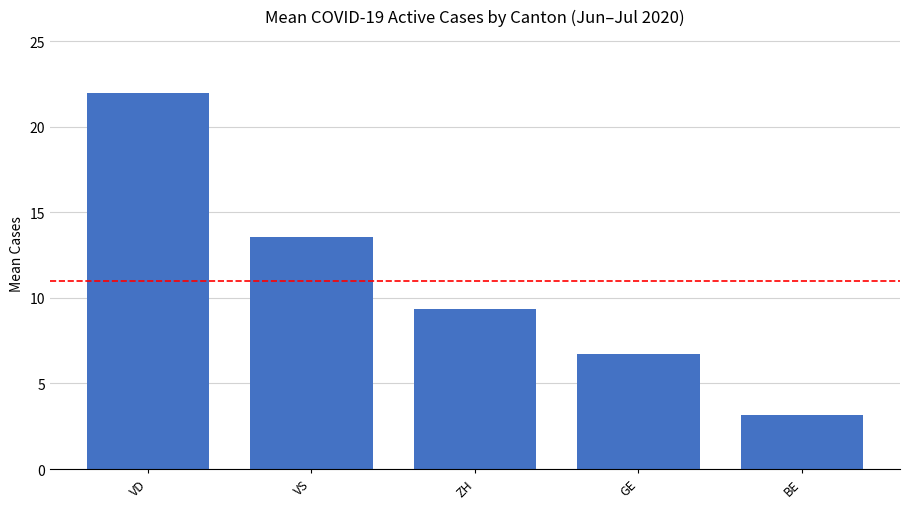

What is the ratio of the value at VD to the value at ZH?

2.4